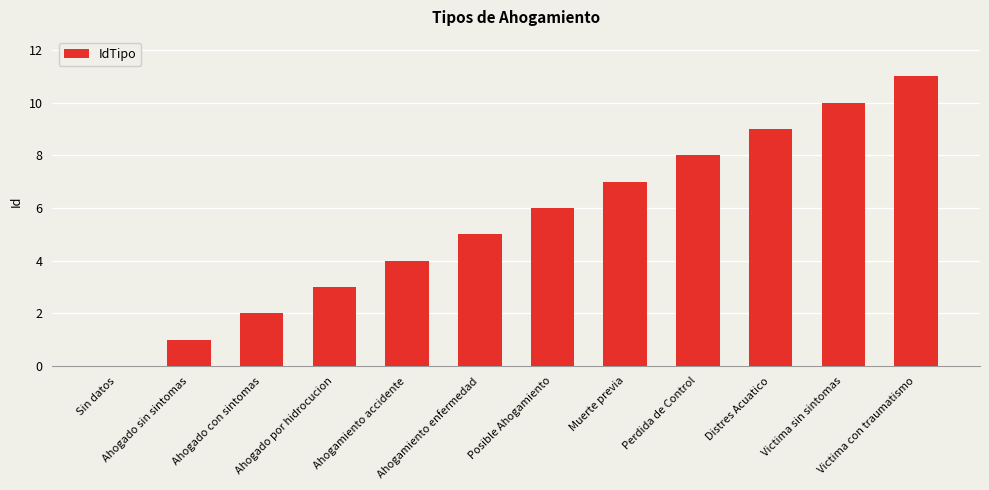

The chart shows a value of 2 at Distres Acuatico. True or false?

False